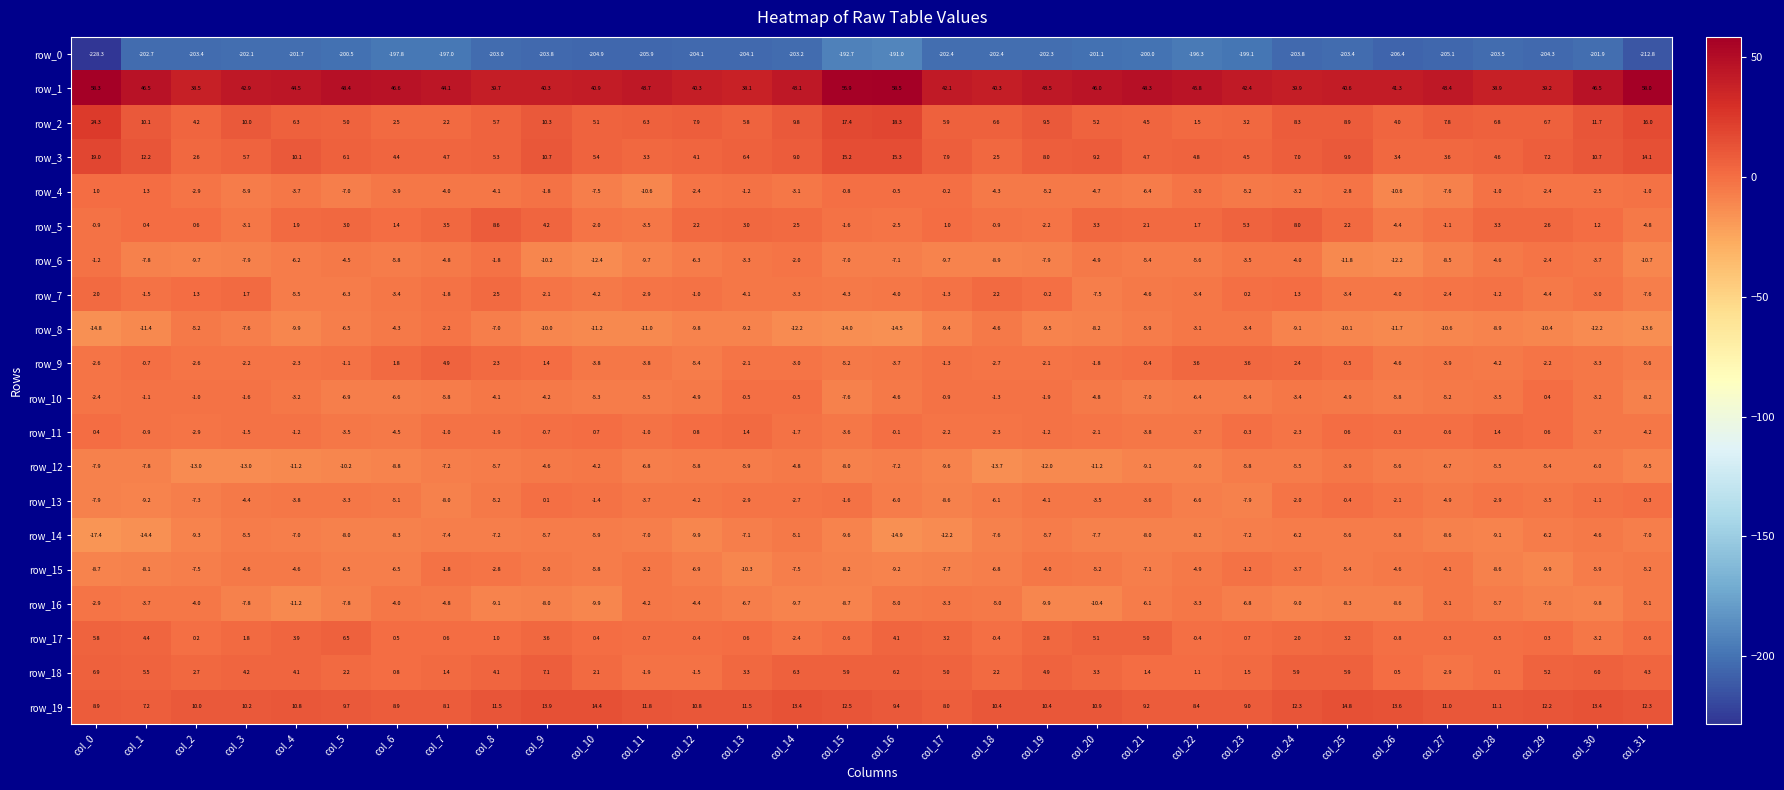

Reading left to right, extract all data points from this chart.

row_0: -228.3	-202.7	-203.4	-202.1	-201.7	-200.5	-197.8	-197.0	-203.0	-203.8	-204.9	-205.9	-204.1	-204.1	-203.2	-192.7	-191.0	-202.4	-202.4	-202.3	-201.1	-200.0	-196.3	-199.1	-203.8	-203.4	-206.4	-205.1	-203.5	-204.3	-201.9	-212.8
row_1: 58.3	46.5	38.5	42.9	44.5	48.4	46.6	44.1	39.7	40.3	40.9	43.7	40.3	38.1	43.1	56.9	58.5	42.1	40.3	43.5	46.0	48.3	45.8	42.4	39.9	40.6	41.3	43.4	38.9	39.2	46.5	58.0
row_2: 24.3	10.1	4.2	10.0	6.3	5.0	2.5	2.2	5.7	10.3	5.1	6.3	7.9	5.8	9.8	17.4	18.3	5.9	6.6	9.5	5.2	4.5	1.5	3.2	8.3	8.9	4.0	7.8	6.8	6.7	11.7	16.0
row_3: 19.0	12.2	2.6	5.7	10.1	6.1	4.4	4.7	5.3	10.7	5.4	3.3	4.1	6.4	9.0	15.2	15.3	7.9	2.5	8.0	9.2	4.7	4.8	4.5	7.0	9.9	3.4	3.6	4.6	7.2	10.7	14.1
row_4: 1.0	1.3	-2.9	-5.9	-3.7	-7.0	-3.9	-4.0	-4.1	-1.8	-7.5	-10.6	-2.4	-1.2	-3.1	-0.8	-0.5	-0.2	-4.3	-5.2	-4.7	-6.4	-3.0	-5.2	-3.2	-2.8	-10.6	-7.6	-1.0	-2.4	-2.5	-1.0
row_5: -0.9	0.4	0.6	-3.1	1.9	3.0	1.4	3.5	8.6	4.2	-2.0	-3.5	2.2	3.0	2.5	-1.6	-2.5	1.0	-0.9	-2.2	3.3	2.1	1.7	5.3	8.0	2.2	-4.4	-1.1	3.3	2.6	1.2	-4.8
row_6: -1.2	-7.8	-9.7	-7.9	-6.2	-4.5	-5.8	-4.8	-1.8	-10.2	-12.4	-9.7	-6.3	-3.3	-2.0	-7.0	-7.1	-9.7	-8.9	-7.9	-4.9	-5.4	-5.6	-3.5	-4.0	-11.8	-12.2	-8.5	-4.6	-2.4	-3.7	-10.7
row_7: 2.0	-1.5	1.3	1.7	-5.5	-6.3	-3.4	-1.8	2.5	-2.1	-4.2	-2.9	-1.0	-4.1	-3.3	-4.3	-4.0	-1.3	2.2	-0.2	-7.5	-4.6	-3.4	0.2	1.3	-3.4	-4.0	-2.4	-1.2	-4.4	-3.0	-7.6
row_8: -14.8	-11.4	-5.2	-7.6	-9.9	-6.5	-4.3	-2.2	-7.0	-10.0	-11.2	-11.0	-9.8	-9.2	-12.2	-14.0	-14.5	-9.4	-4.6	-9.5	-8.2	-5.9	-3.1	-3.4	-9.1	-10.1	-11.7	-10.6	-8.9	-10.4	-12.2	-13.6
row_9: -2.6	-0.7	-2.6	-2.2	-2.3	-1.1	1.8	4.9	2.3	1.4	-3.8	-3.8	-5.4	-2.1	-3.0	-5.2	-3.7	-1.3	-2.7	-2.1	-1.8	-0.4	3.6	3.6	2.4	-0.5	-4.6	-3.9	-4.2	-2.2	-3.3	-5.6
row_10: -2.4	-1.1	-1.0	-1.6	-3.2	-6.9	-6.6	-5.8	-4.1	-4.2	-5.3	-5.5	-4.9	-0.5	-0.5	-7.6	-4.6	-0.9	-1.3	-1.9	-4.8	-7.0	-6.4	-5.4	-3.4	-4.9	-5.8	-5.2	-3.5	0.4	-3.2	-8.2
row_11: 0.4	-0.9	-2.9	-1.5	-1.2	-3.5	-4.5	-1.0	-1.9	-0.7	0.7	-1.0	0.8	1.4	-1.7	-3.6	-0.1	-2.2	-2.3	-1.2	-2.1	-3.8	-3.7	-0.3	-2.3	0.6	-0.3	-0.6	1.4	0.6	-3.7	-4.2
row_12: -7.9	-7.8	-13.0	-13.0	-11.2	-10.2	-8.8	-7.2	-5.7	-4.6	-4.2	-6.8	-5.8	-5.9	-4.8	-8.0	-7.2	-9.6	-13.7	-12.0	-11.2	-9.1	-9.0	-5.8	-5.5	-3.9	-5.6	-6.7	-5.5	-5.4	-6.0	-9.5
row_13: -7.9	-9.2	-7.3	-4.4	-3.8	-3.3	-5.1	-8.0	-5.2	0.1	-1.4	-3.7	-4.2	-2.9	-2.7	-1.6	-6.0	-8.6	-6.1	-4.1	-3.5	-3.6	-6.6	-7.9	-2.0	-0.4	-2.1	-4.9	-2.9	-3.5	-1.1	-0.3
row_14: -17.4	-14.4	-9.3	-5.5	-7.0	-8.0	-8.3	-7.4	-7.2	-5.7	-5.9	-7.0	-9.9	-7.1	-5.1	-9.6	-14.9	-12.2	-7.6	-5.7	-7.7	-8.0	-8.2	-7.2	-6.2	-5.6	-5.8	-8.6	-9.1	-6.2	-4.6	-7.0
row_15: -8.7	-8.1	-7.5	-4.6	-4.6	-6.5	-6.5	-1.8	-2.8	-5.0	-5.8	-3.2	-6.9	-10.3	-7.5	-8.2	-9.2	-7.7	-6.8	-4.0	-5.2	-7.1	-4.9	-1.2	-3.7	-5.4	-4.6	-4.1	-8.6	-9.9	-5.9	-5.2
row_16: -2.9	-3.7	-4.0	-7.8	-11.2	-7.8	-4.0	-4.8	-9.1	-8.0	-9.9	-4.2	-4.4	-6.7	-9.7	-8.7	-5.0	-3.3	-5.0	-9.9	-10.4	-6.1	-3.3	-6.8	-9.0	-8.3	-8.6	-3.1	-5.7	-7.6	-9.8	-5.1
row_17: 5.8	4.4	0.2	1.8	3.9	6.5	0.5	0.6	1.0	3.6	0.4	-0.7	-0.4	0.6	-2.4	-0.6	4.1	3.2	-0.4	2.8	5.1	5.0	-0.4	0.7	2.0	3.2	-0.8	-0.3	-0.5	0.3	-3.2	-0.6
row_18: 6.9	5.5	2.7	4.2	4.1	2.2	0.8	1.4	4.1	7.1	2.1	-1.9	-1.5	3.3	6.3	5.9	6.2	5.0	2.2	4.9	3.3	1.4	1.1	1.5	5.9	5.9	0.5	-2.9	0.1	5.2	6.0	4.3
row_19: 8.9	7.2	10.0	10.2	10.8	9.7	8.9	8.1	11.5	13.9	14.4	11.8	10.8	11.5	13.4	12.5	9.4	8.0	10.4	10.4	10.9	9.2	8.4	9.0	12.3	14.8	13.6	11.0	11.1	12.2	13.4	12.3